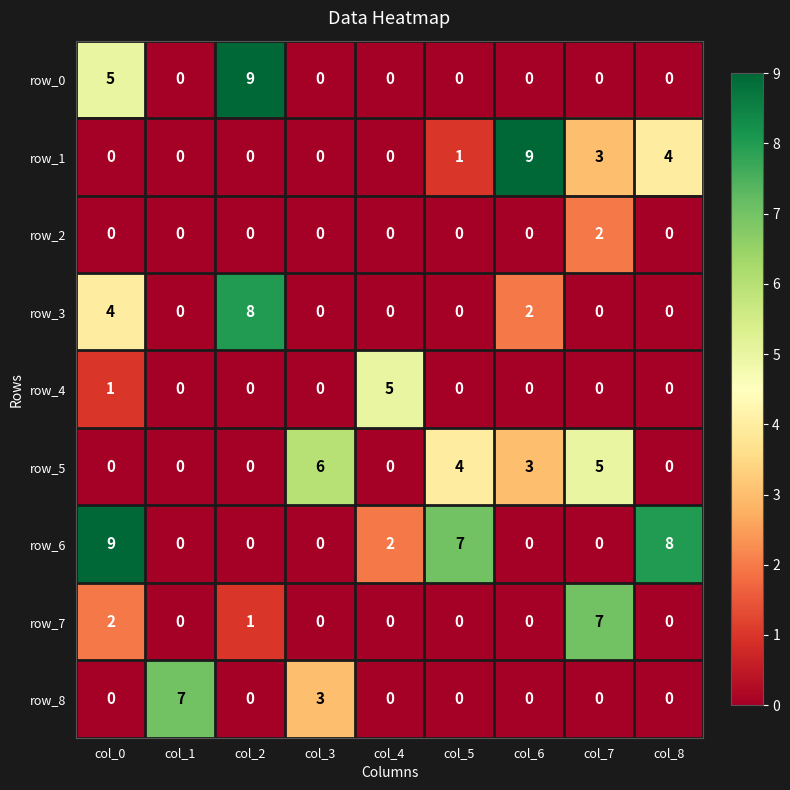

What is the approximate value of row_1 at col_7?

3